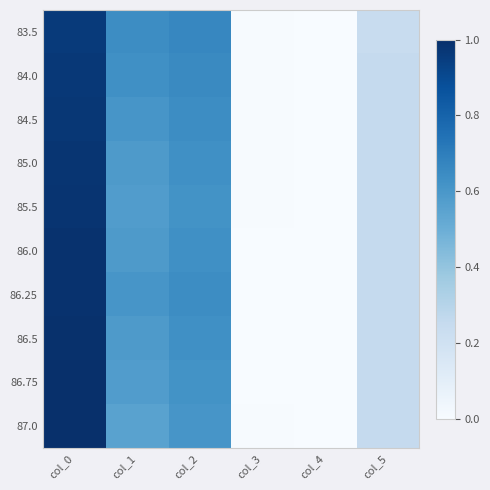

Which series has the widest spread of values?

87.0